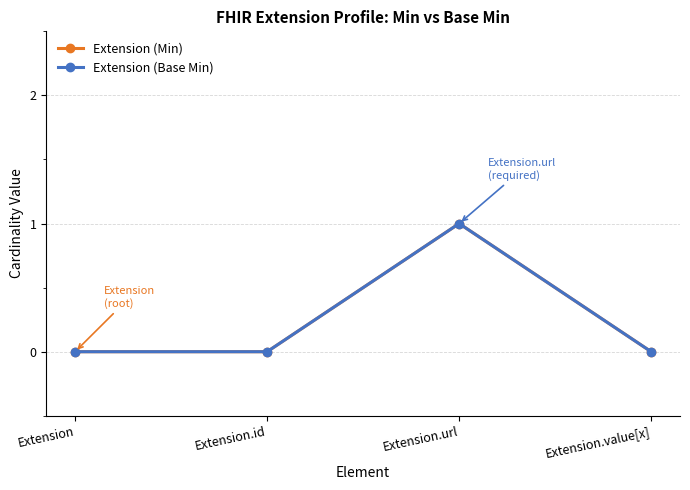

Is it true that Extension (Min) equals 1 at Extension.url?

True